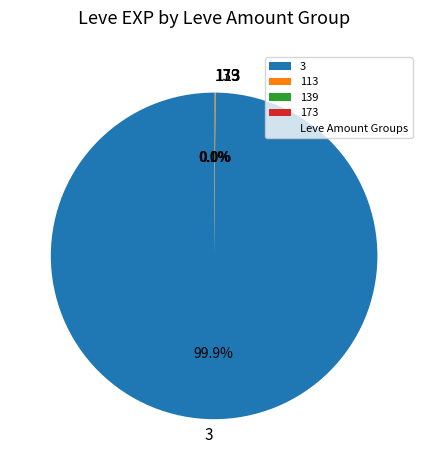

Which slice is the largest?

3